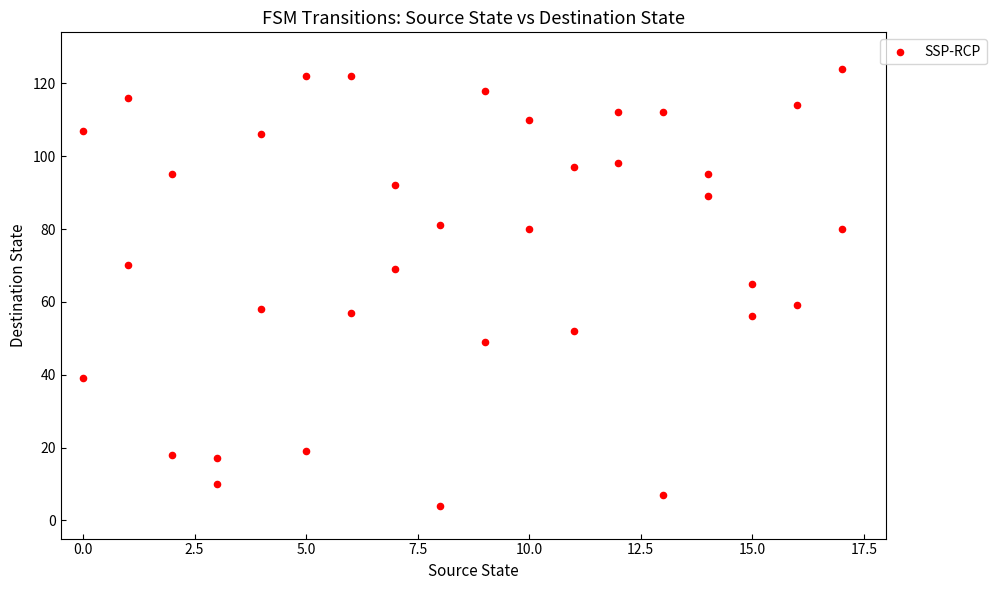

What is the range of X values (max minus min)?

17